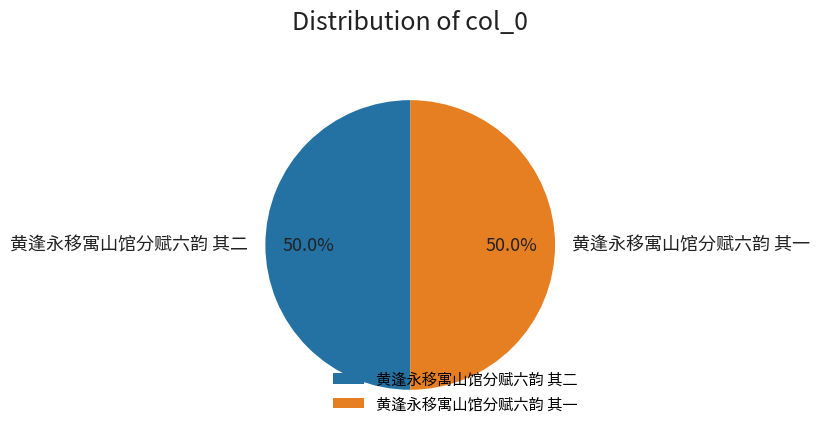

To the nearest percent, what is the combined percentage of 黄逢永移寓山馆分赋六韵 其一 and 黄逢永移寓山馆分赋六韵 其二?

100%